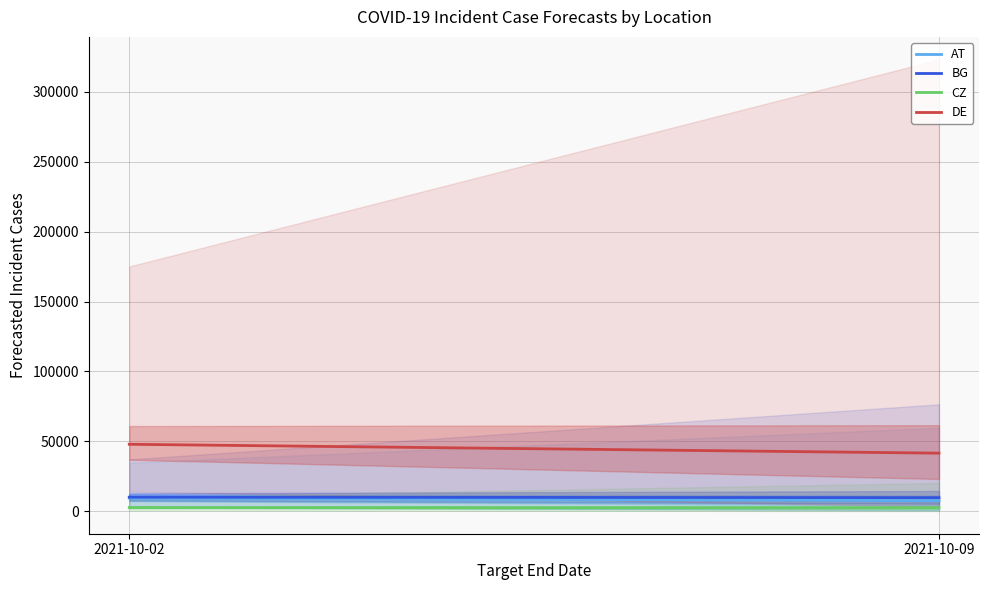

At which label does DE reach its minimum?

2021-10-09